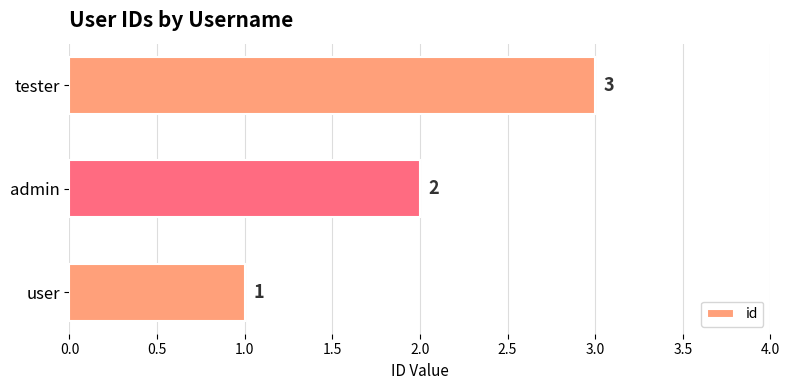

Where is the data nearest to the value 2?

admin